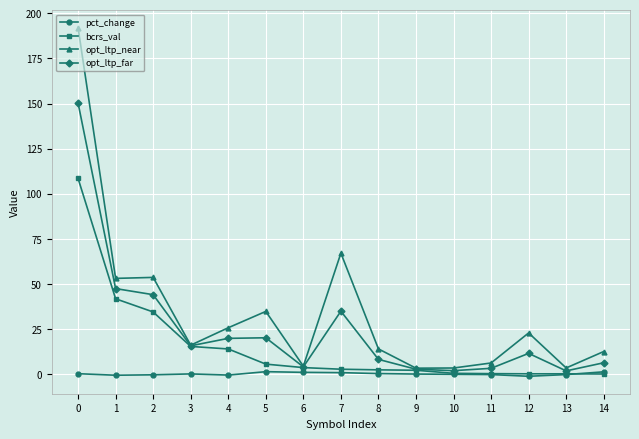

What is the difference between the maximum and minimum values in the bcrs_val series?

108.4